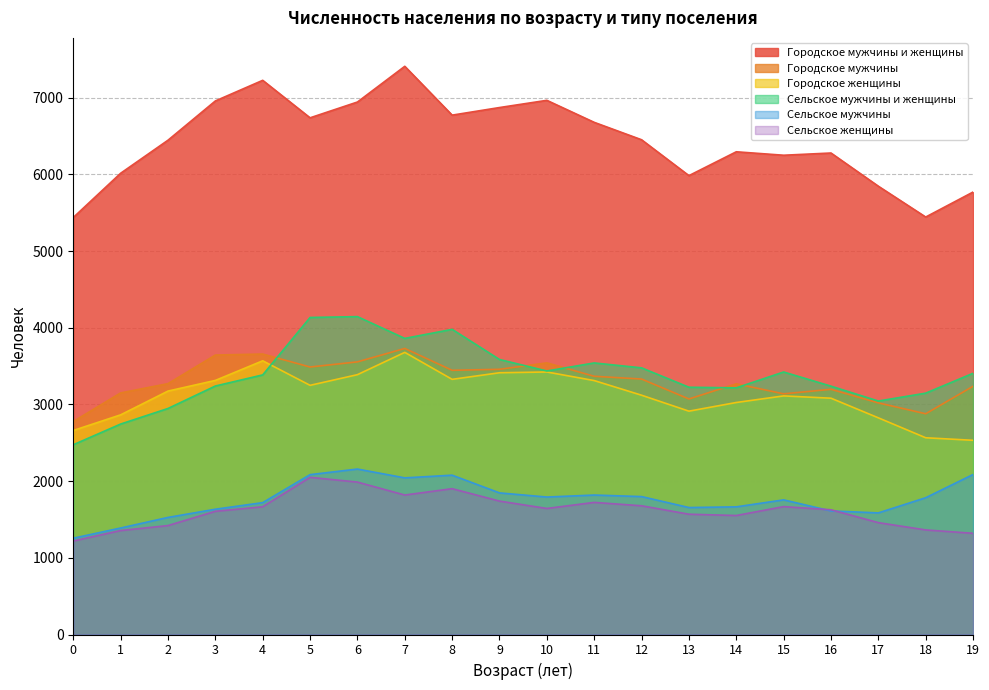

Where does the Городское мужчины series first go above 3332?

3